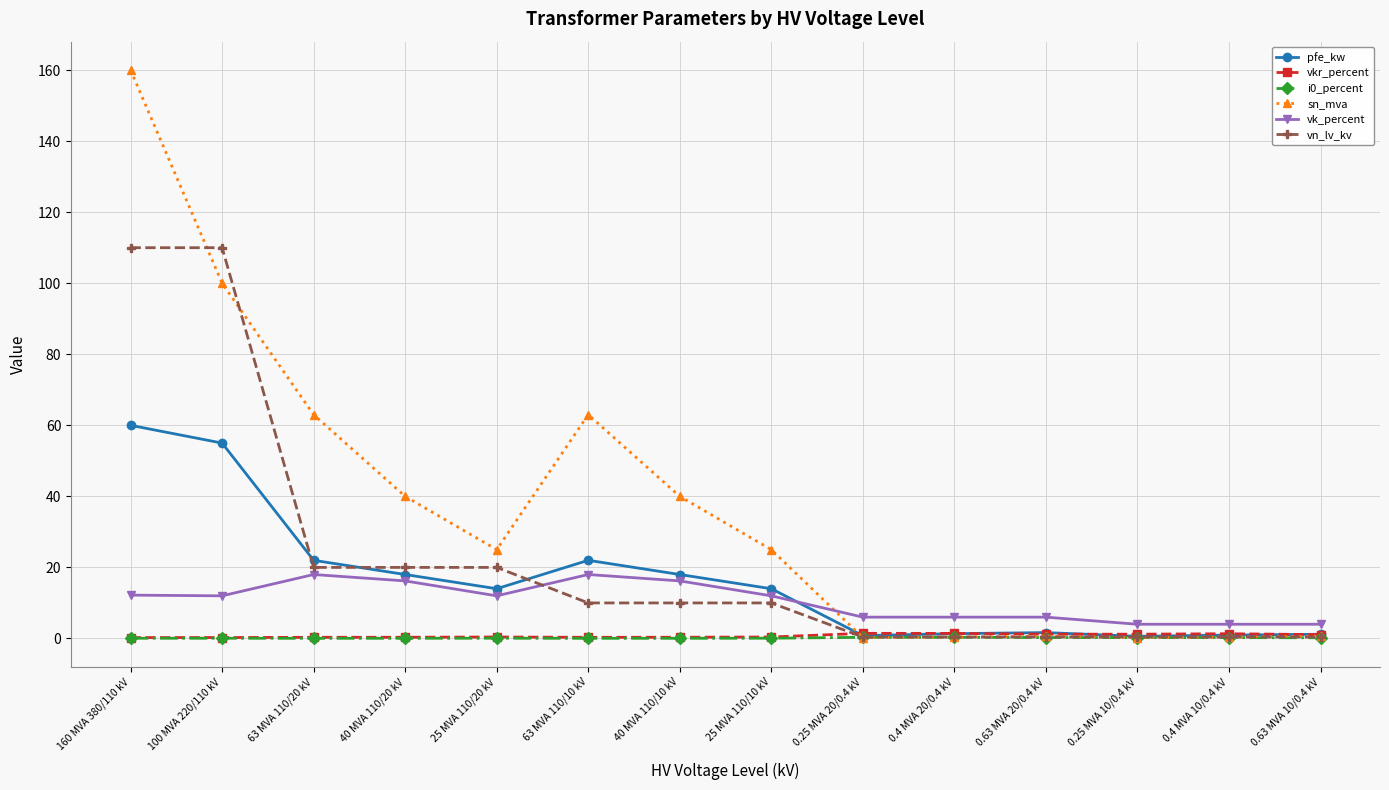

What is the maximum value shown in the chart?

160.0